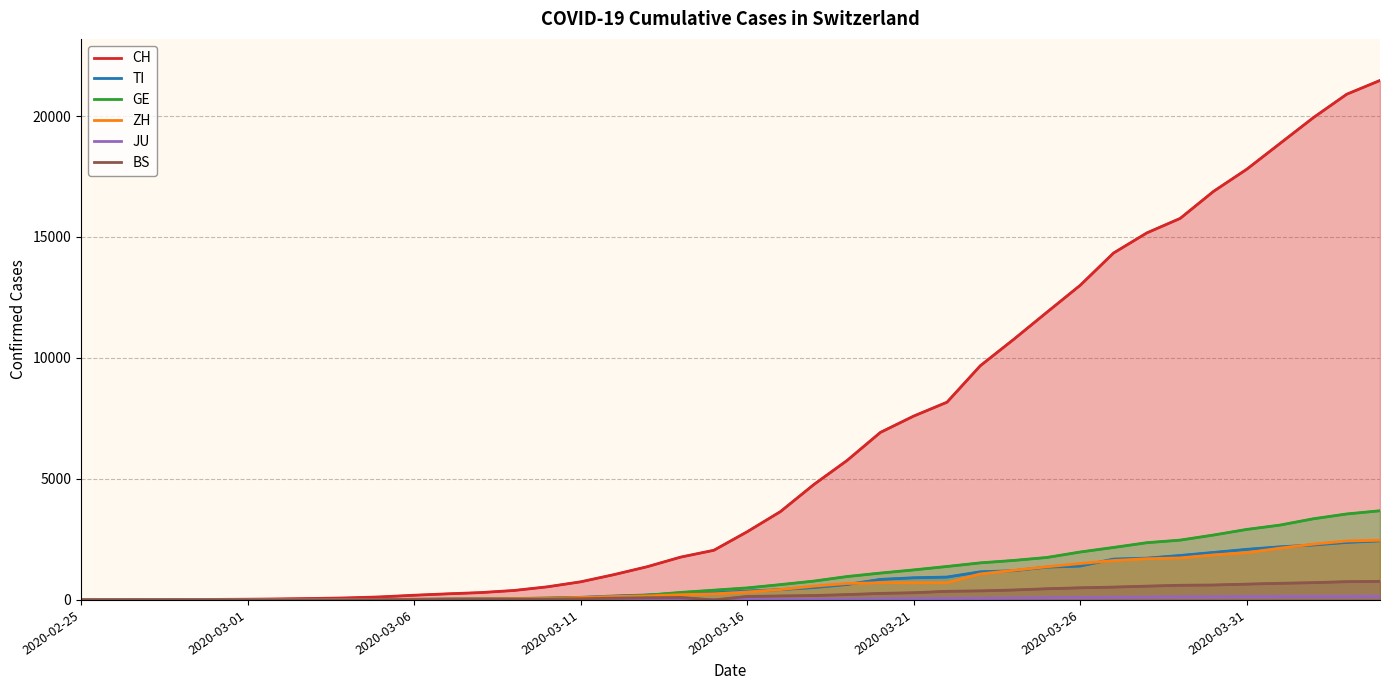

How many lines are shown in the chart?

6